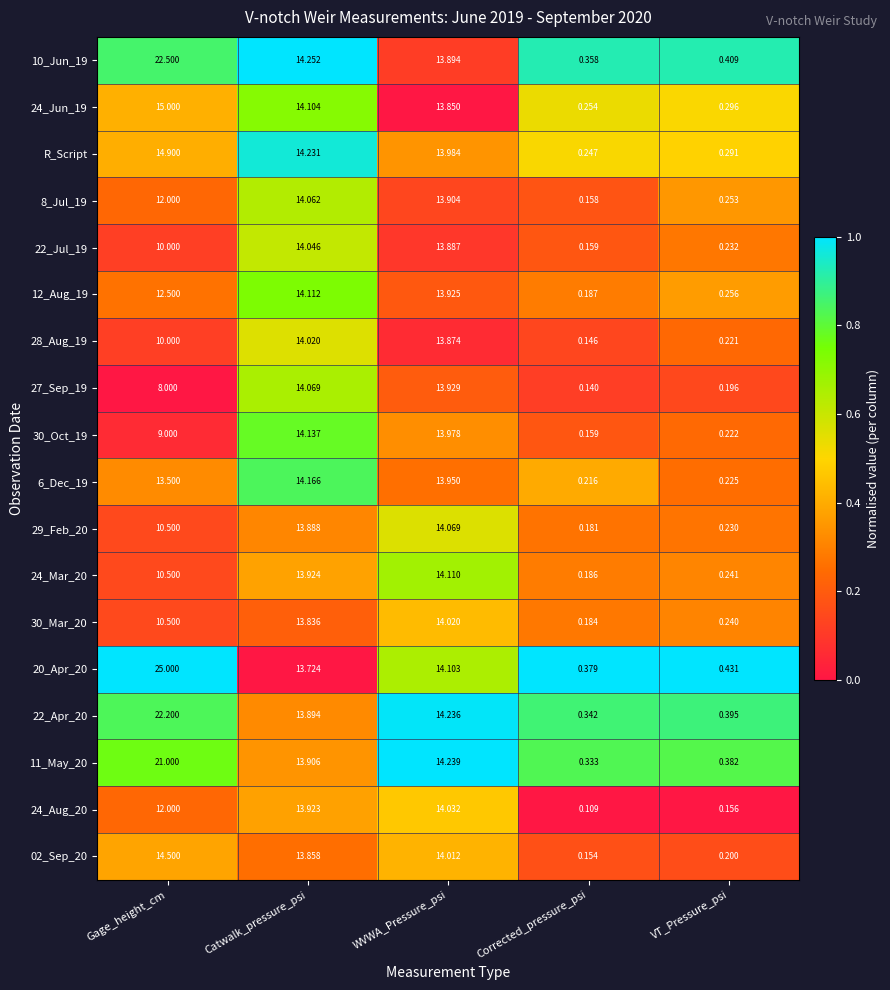

At which category is the sum across all series the highest?

Gage_height_cm